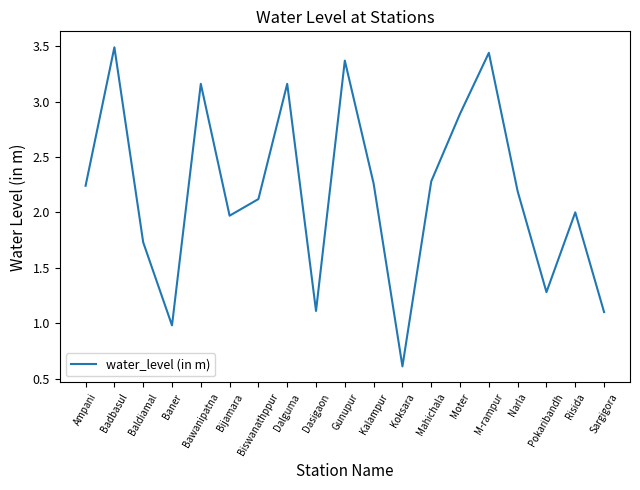

Count the number of data series in this chart.

1